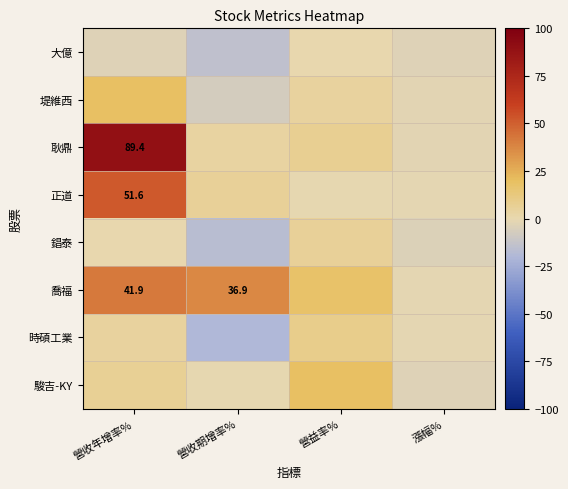

At which label does 堤維西 reach its peak?

營收年增率%